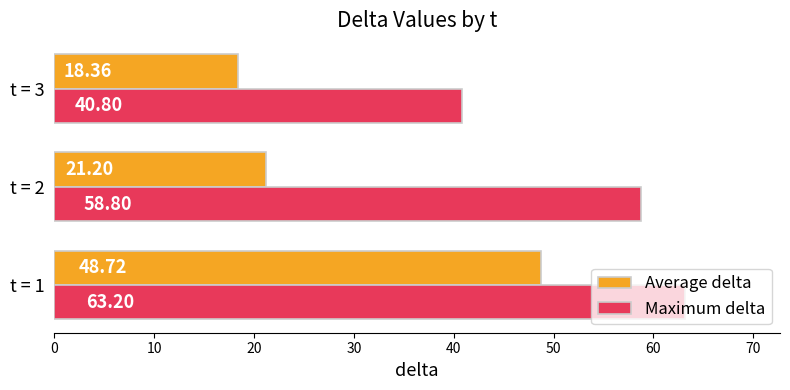

What is the total value across all series at t = 2?

80.0